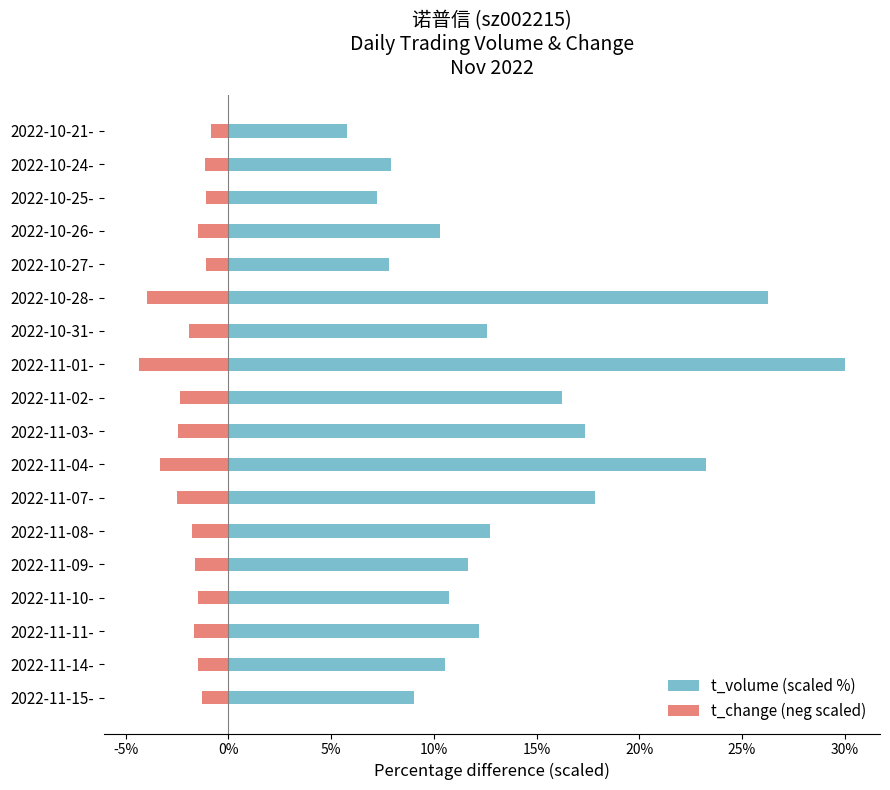

Reading left to right, what are all the values shown in this chart?

t_volume (scaled %): 9.0	10.5	12.2	10.7	11.7	12.7	17.9	23.2	17.3	16.2	30.0	12.6	26.3	7.8	10.3	7.2	7.9	5.8
t_change (neg scaled): -1.3	-1.5	-1.7	-1.5	-1.6	-1.8	-2.5	-3.3	-2.5	-2.3	-4.4	-1.9	-4.0	-1.1	-1.5	-1.1	-1.1	-0.8